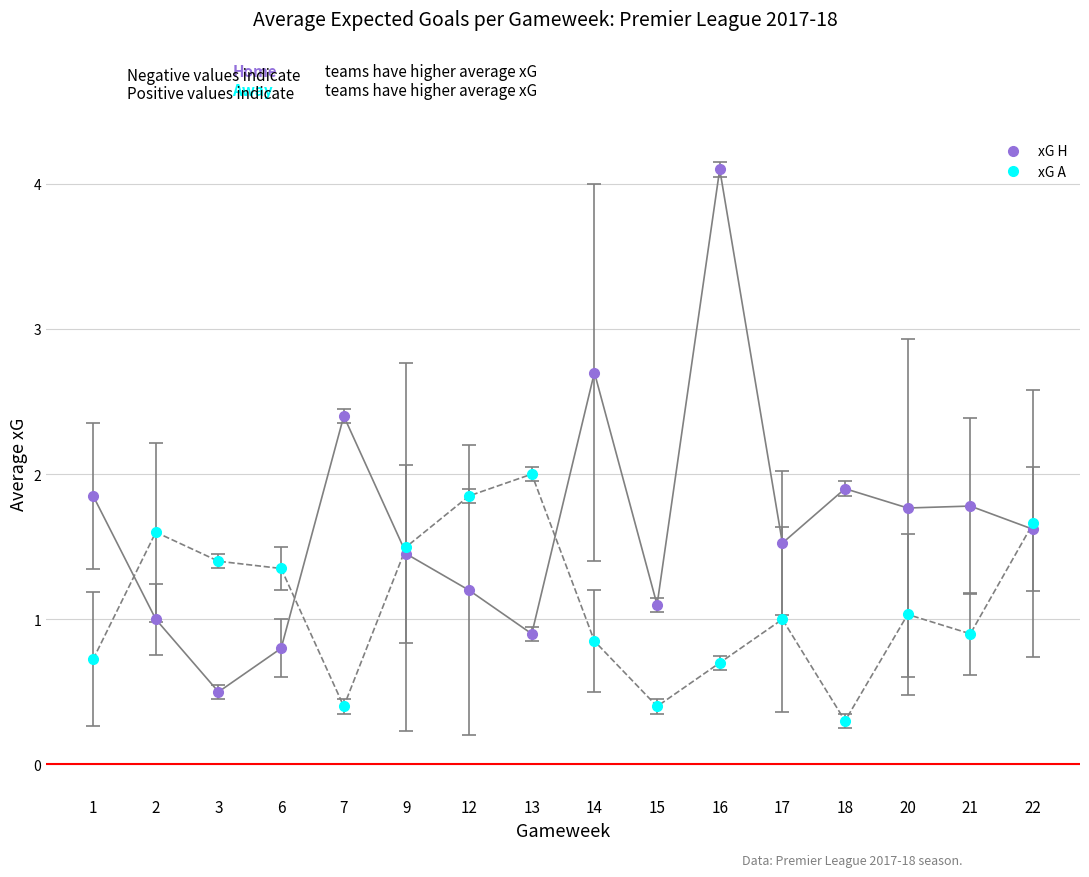

What is the total value across all series at 20?

2.8